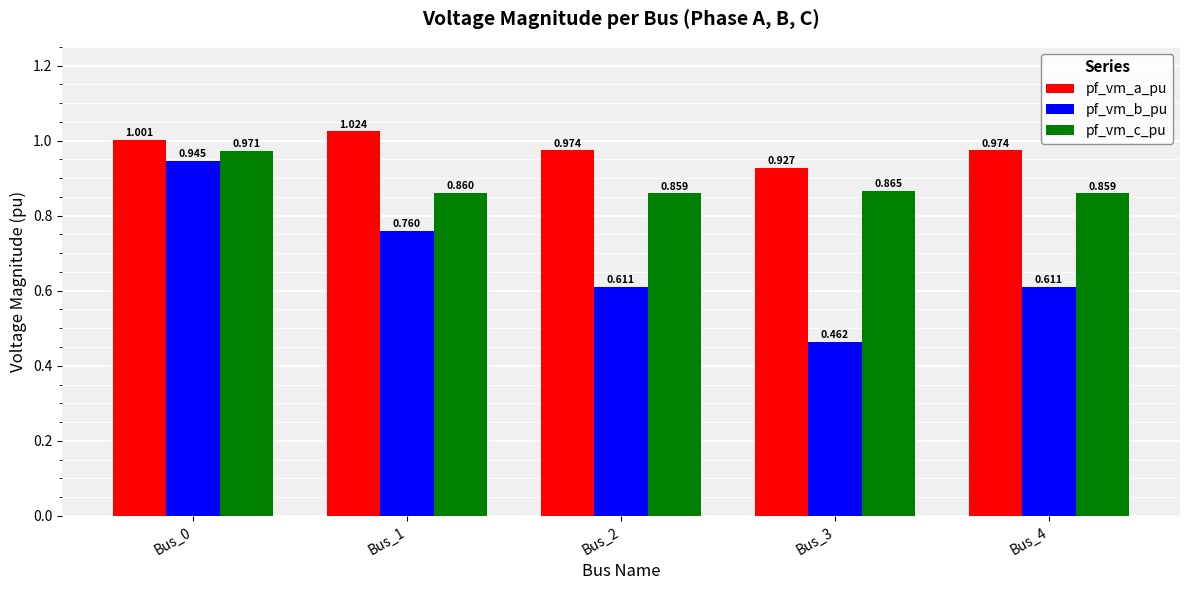

At how many categories does at least one series exceed 0?

5